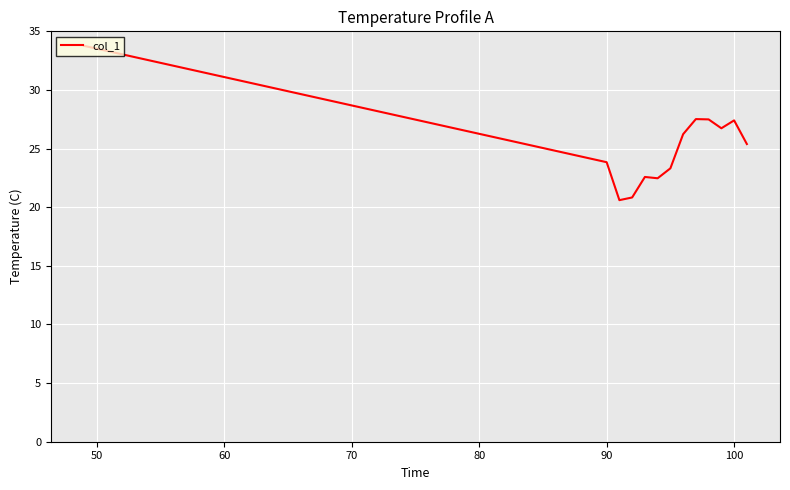

What is the difference between the maximum and minimum values?

13.2